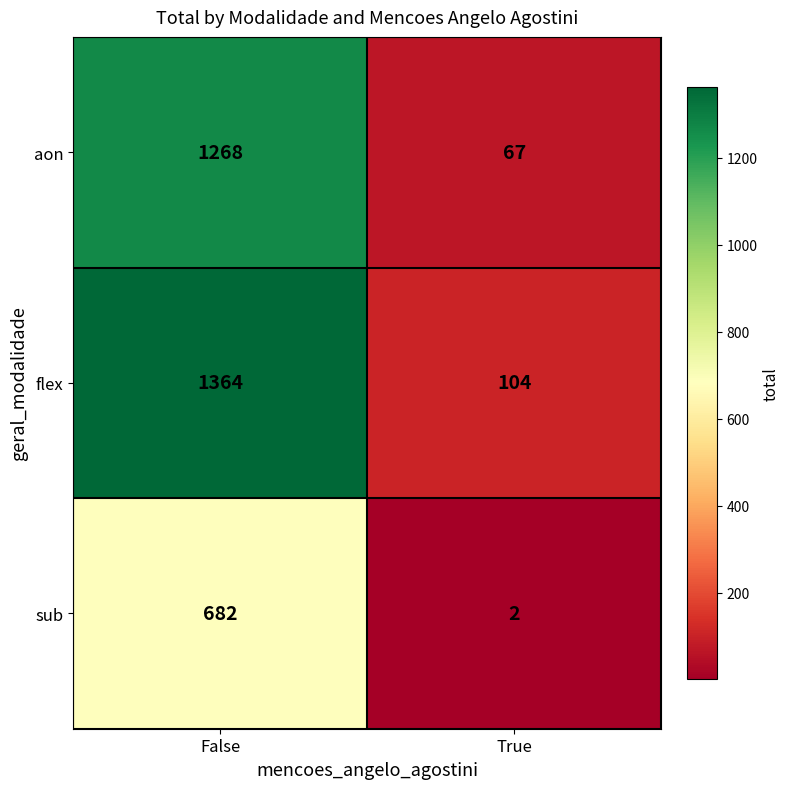

At which label does sub reach its minimum?

True